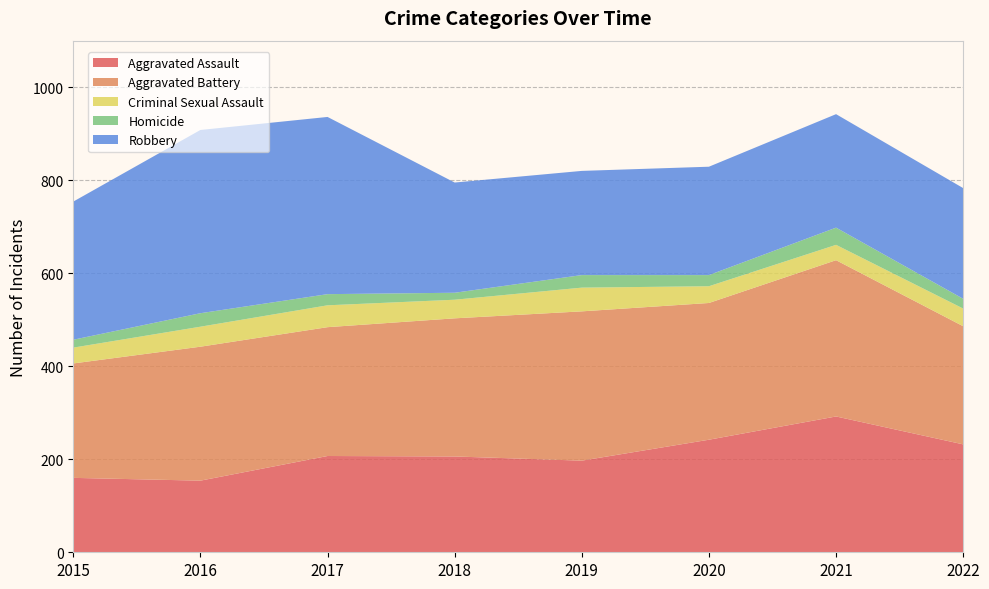

Reading left to right, extract all data points from this chart.

Aggravated Assault: 2015=160	2016=154	2017=207	2018=206	2019=197	2020=242	2021=292	2022=232
Aggravated Battery: 2015=246	2016=288	2017=277	2018=297	2019=321	2020=294	2021=336	2022=254
Criminal Sexual Assault: 2015=34	2016=43	2017=47	2018=40	2019=51	2020=36	2021=33	2022=38
Homicide: 2015=17	2016=29	2017=24	2018=15	2019=27	2020=24	2021=37	2022=21
Robbery: 2015=297	2016=394	2017=381	2018=237	2019=224	2020=233	2021=244	2022=238